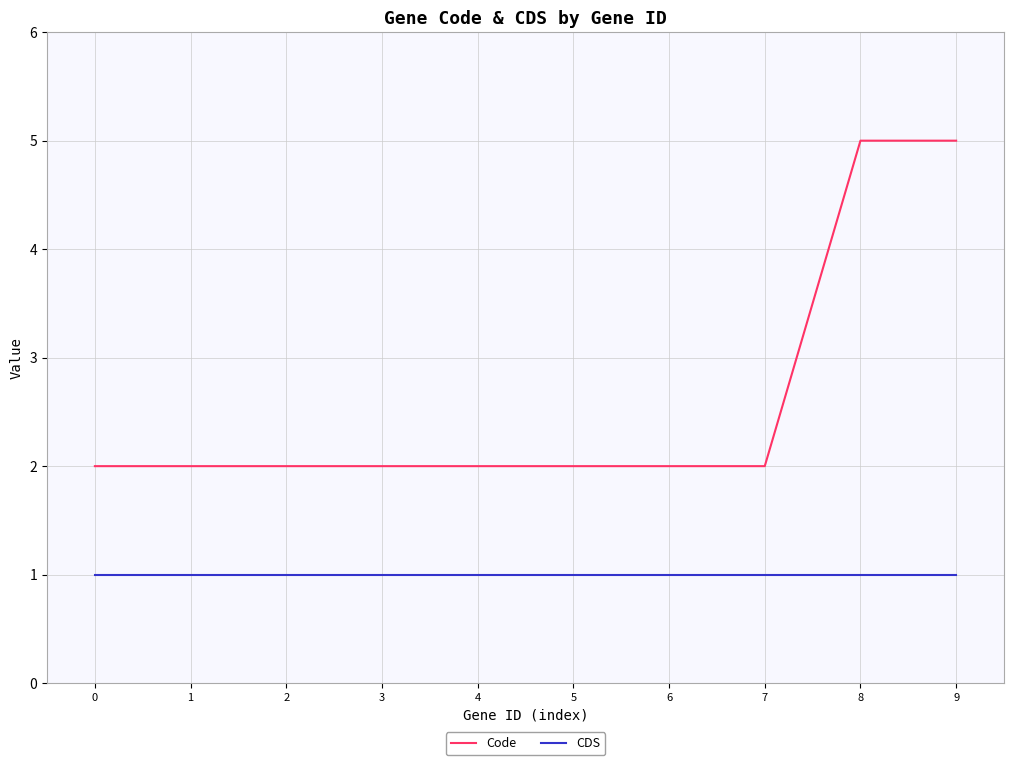

The CDS series shows 1 at 5. True or false?

True